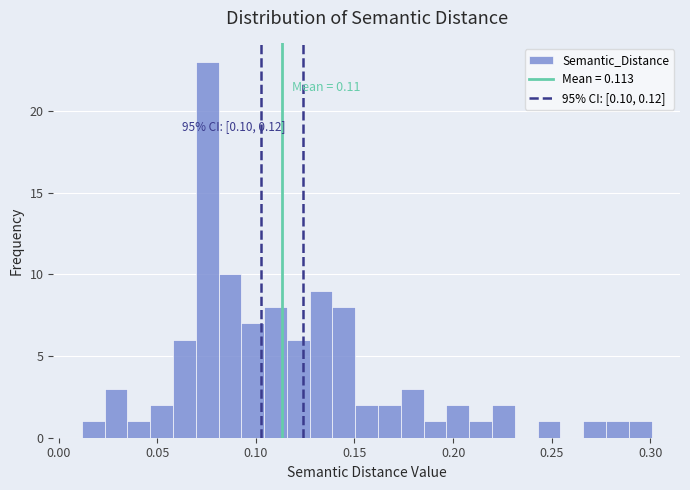

Read against the x-axis, roughly where is the centre of the tallest bar?

0.075